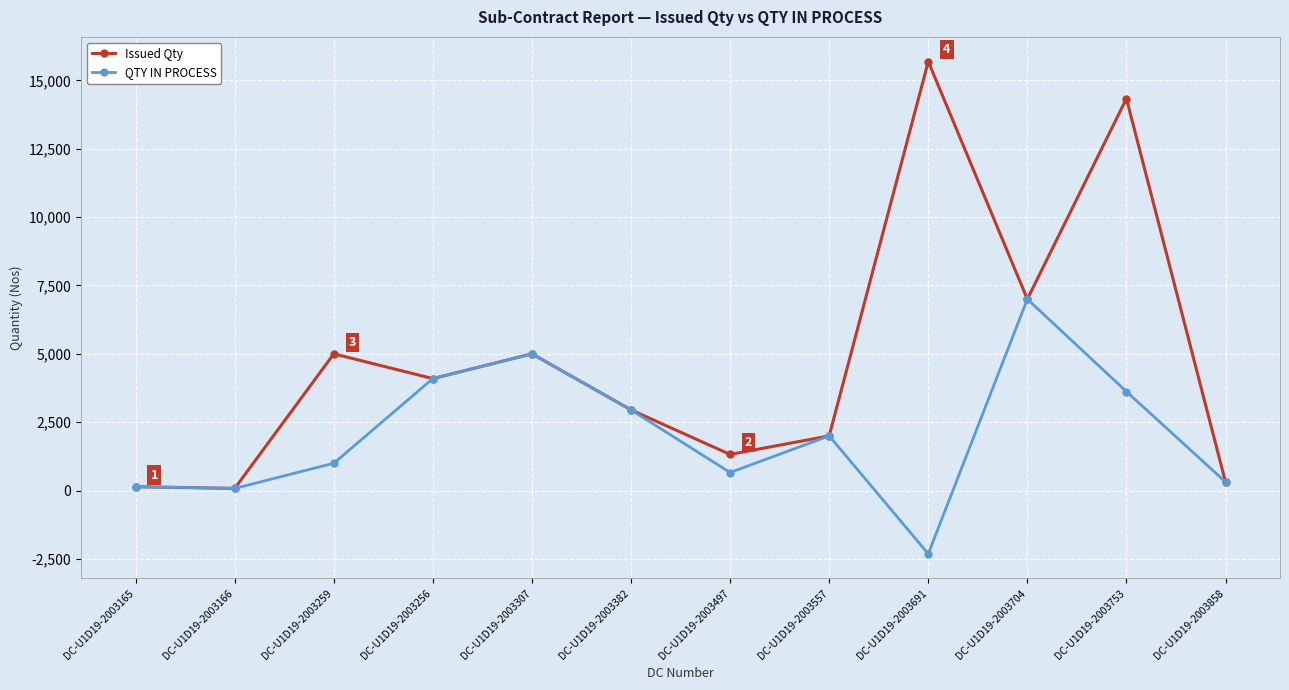

Where is the first local maximum for QTY IN PROCESS?

DC-U1D19-2003307